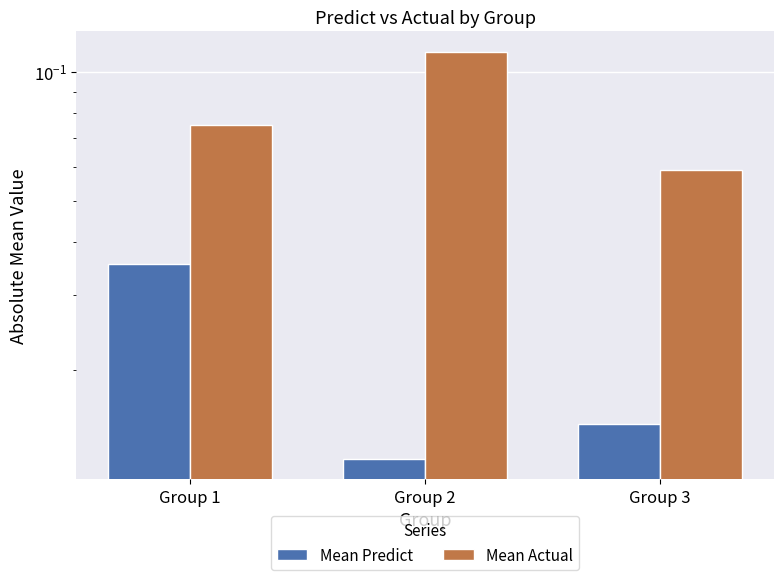

What is the average value of the Mean Actual series?

0.1